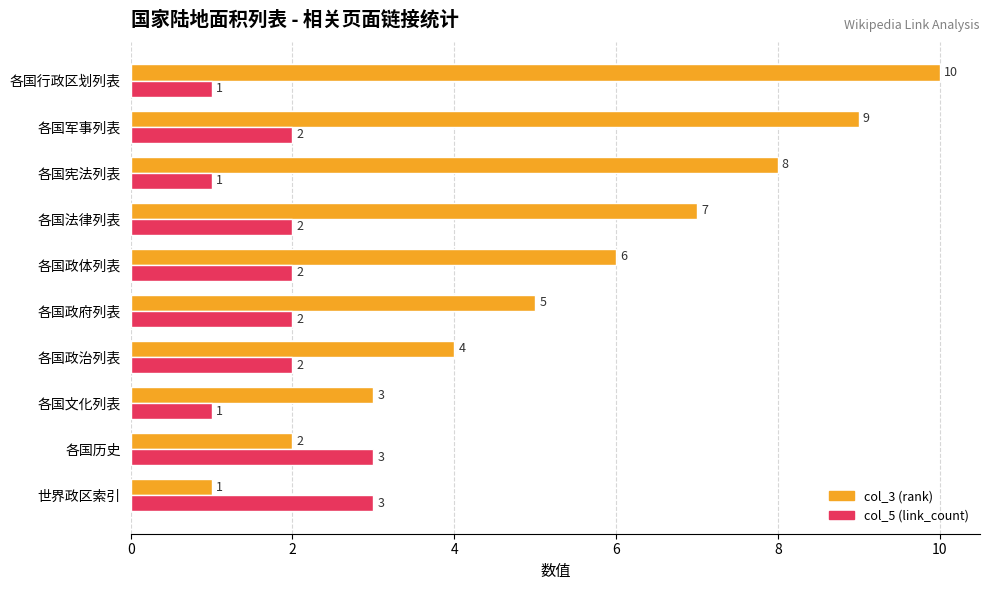

Which series has the largest total across all categories?

col_3 (rank)